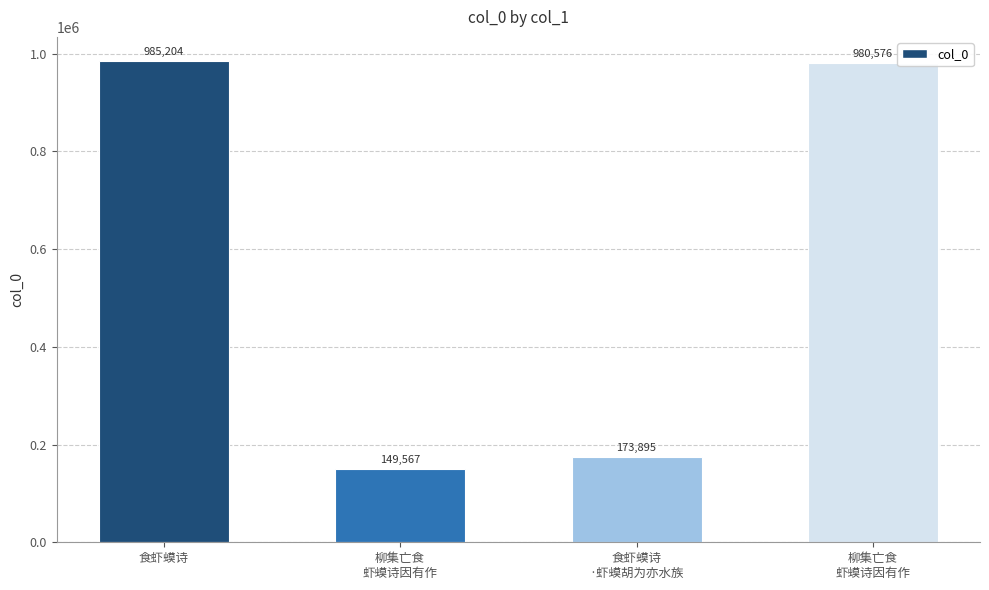

What value does the data have at 食虾蟆诗
·虾蟆胡为亦水族, to the nearest 100?

173900